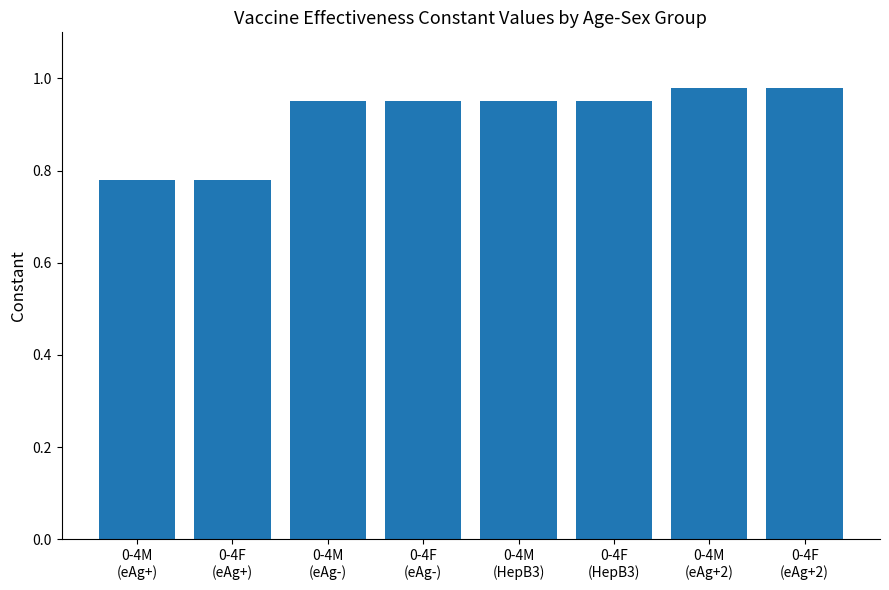

What is the sum of all values?

7.3